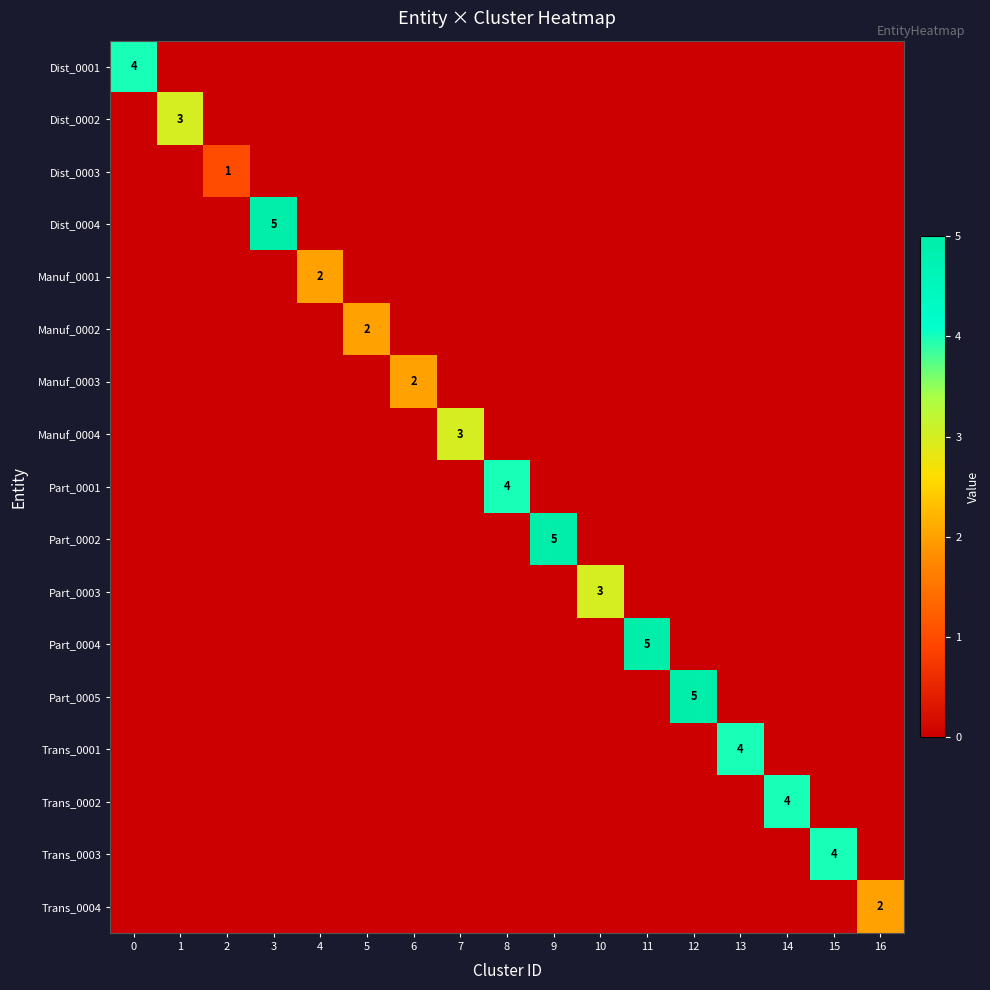

The Trans_0003 series shows 3 at 15. True or false?

False